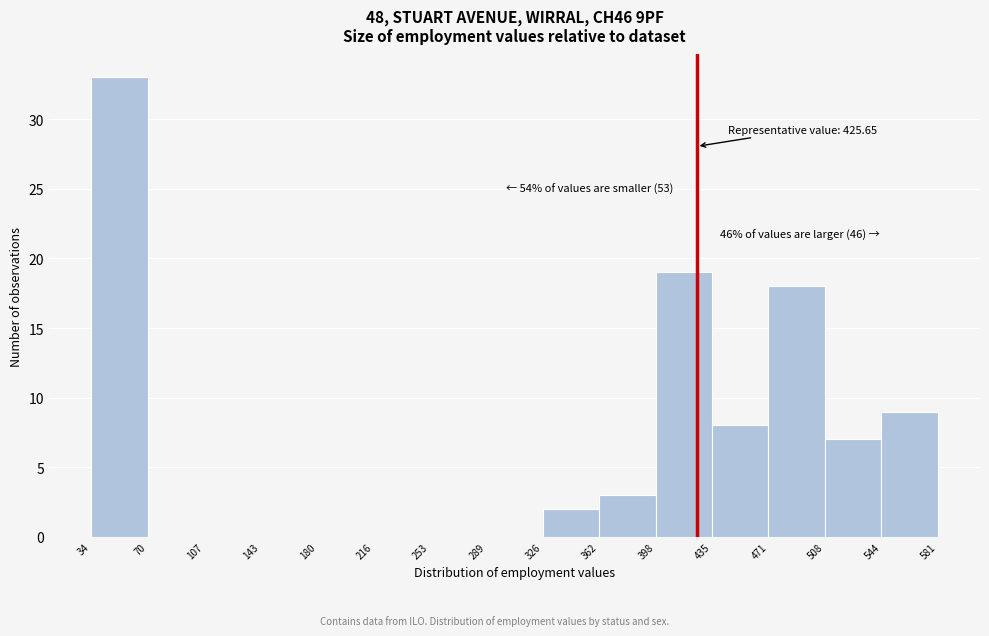

Which range on the x-axis has the tallest bar?

34 to 70